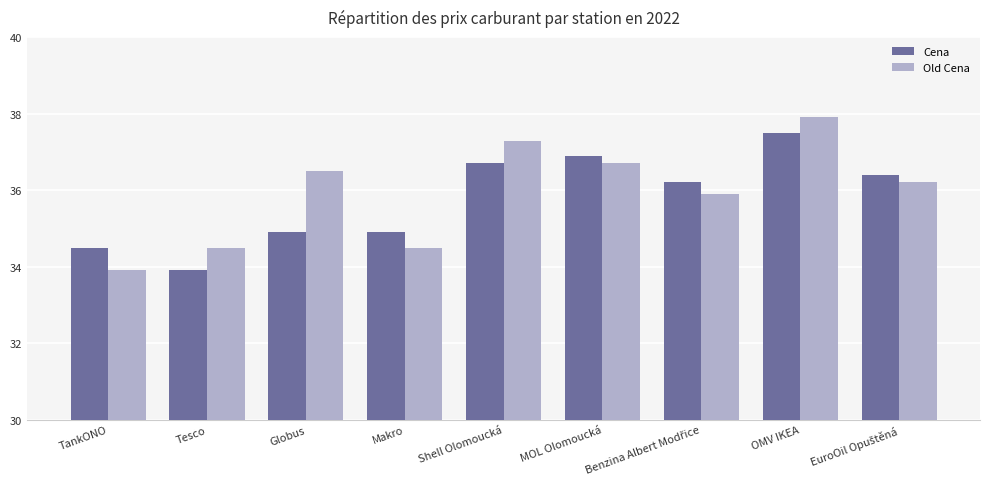

What is the difference between the second highest and second lowest values in the Cena series?

2.4